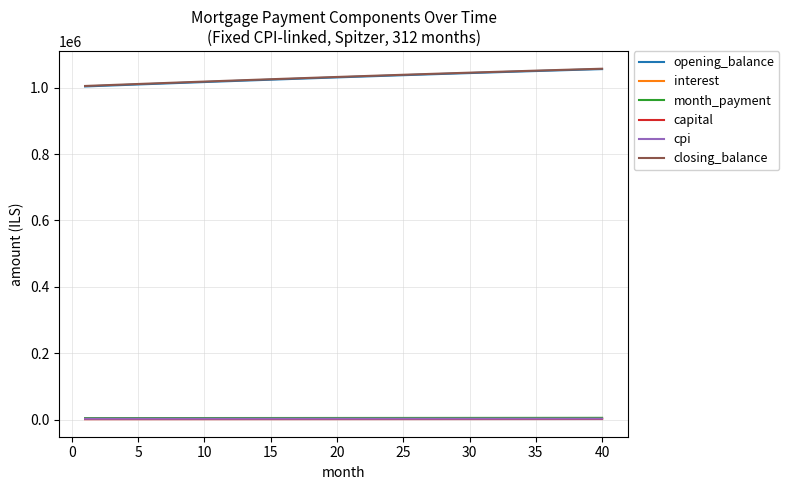

True or false: capital and opening_balance cross at least once.

False